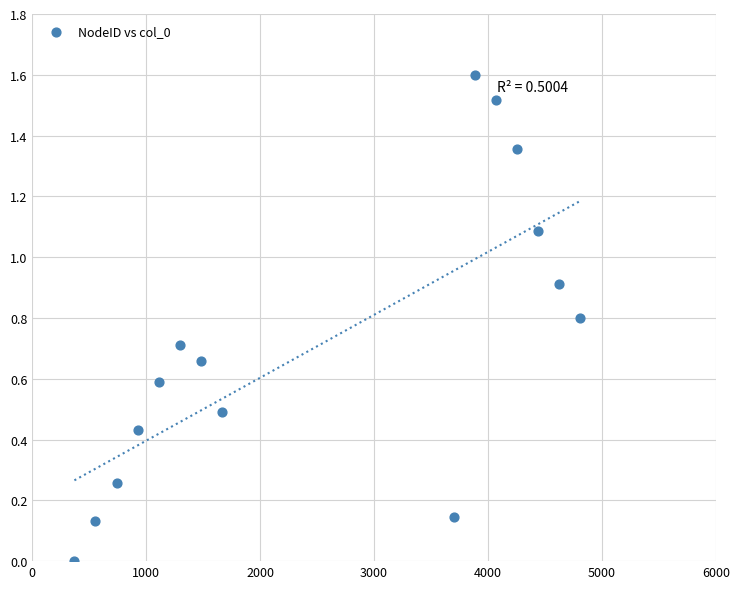

What is the range of X values (max minus min)?

4440.0